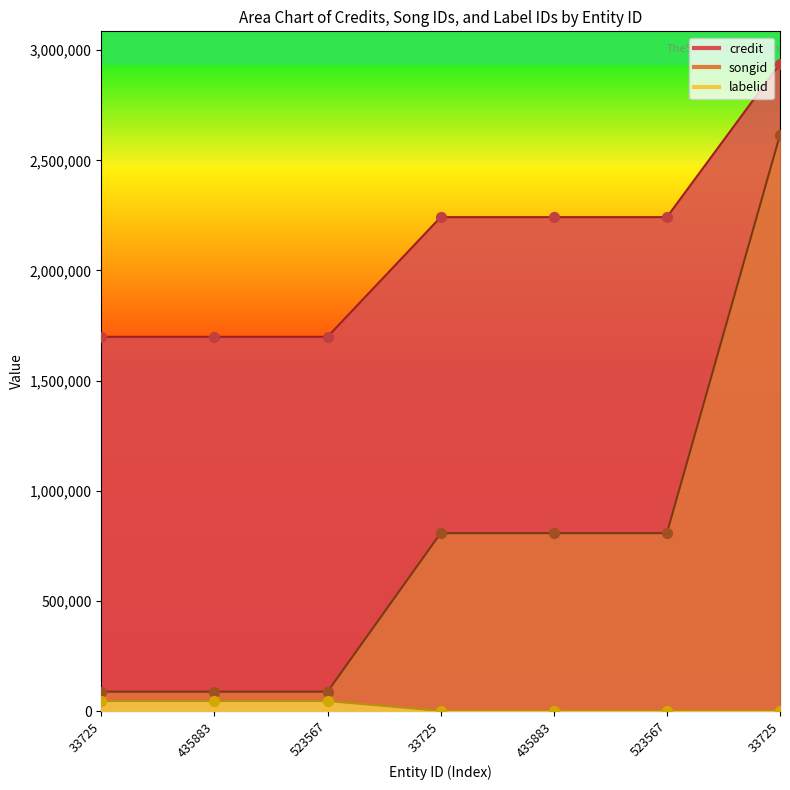

What is the total value across all series at 33725?

1832636